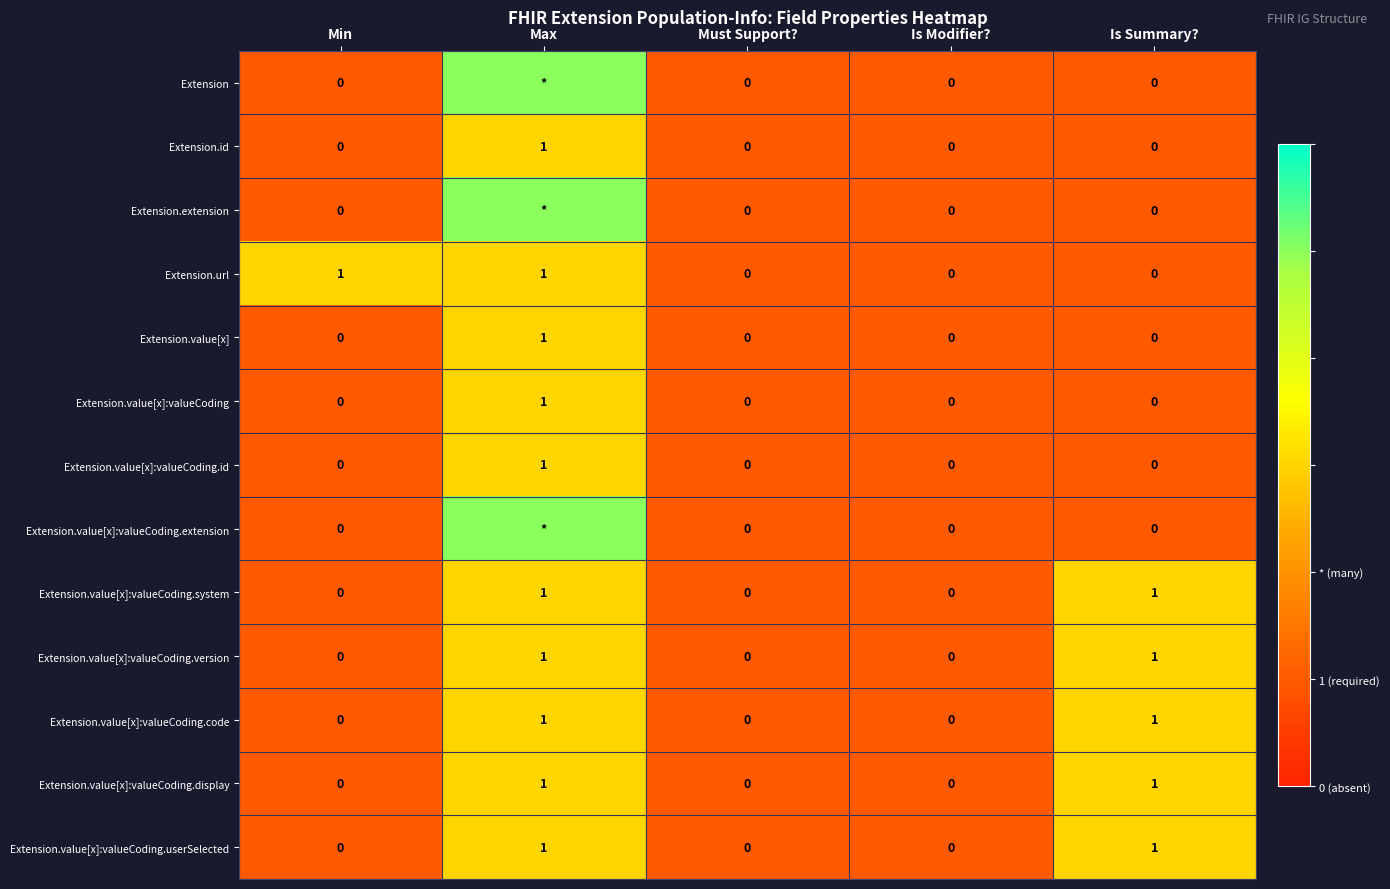

Count the Extension.value[x]:valueCoding values in the range 0 to 1.

5